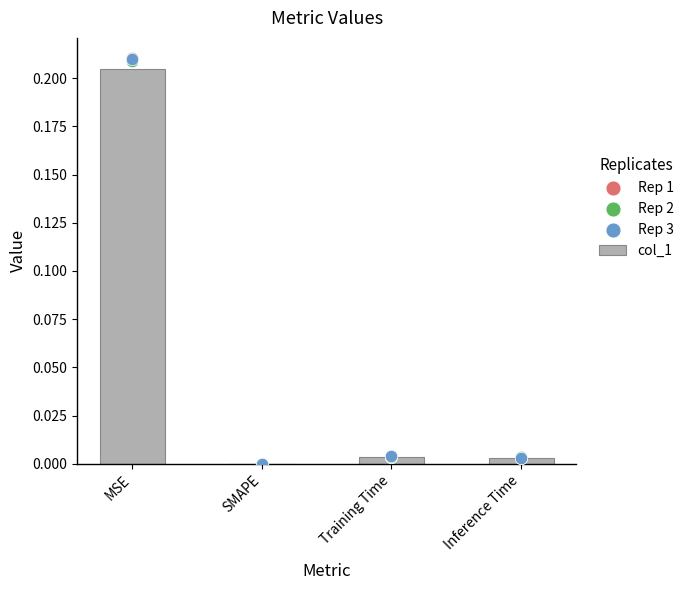

Is the value of col_1 at SMAPE greater than the value of Rep 1 at MSE?

No